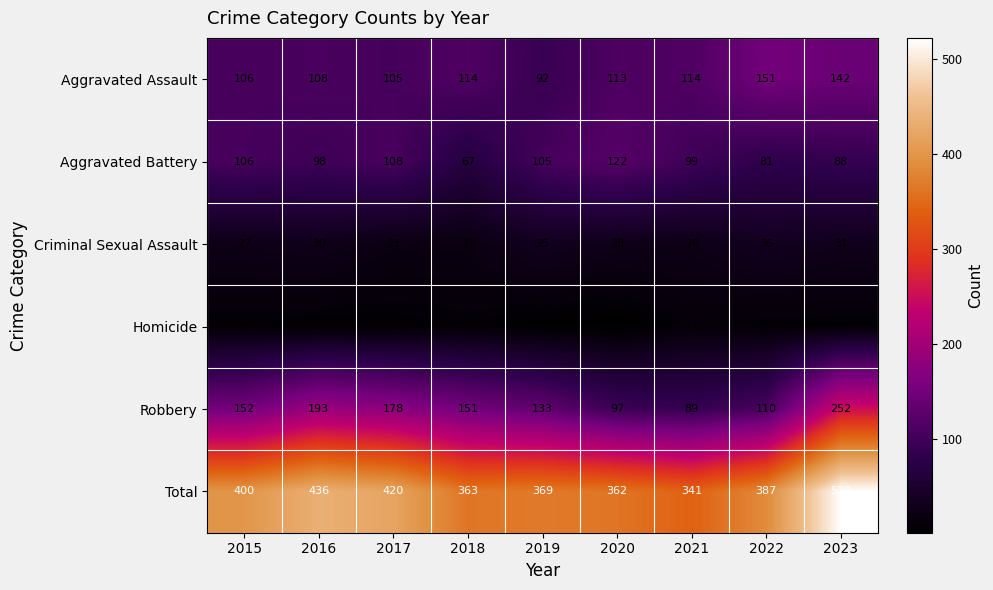

The value of Aggravated Assault at 2022 is 151. True or false?

True